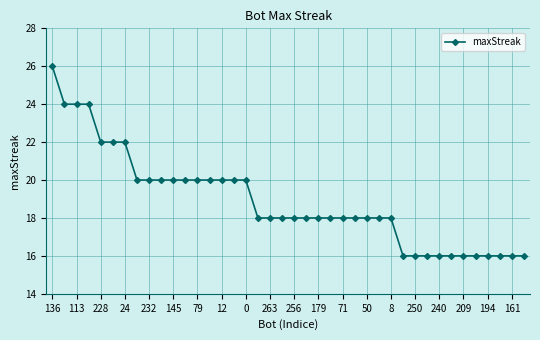

What is the difference between the maximum and minimum values?

10